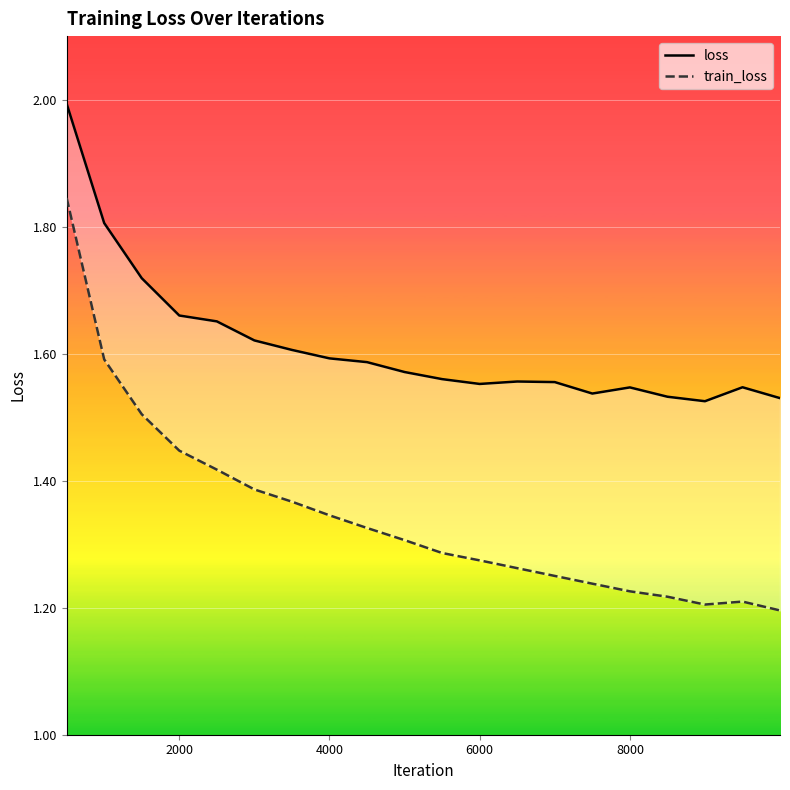

What is the smallest value displayed?

1.2